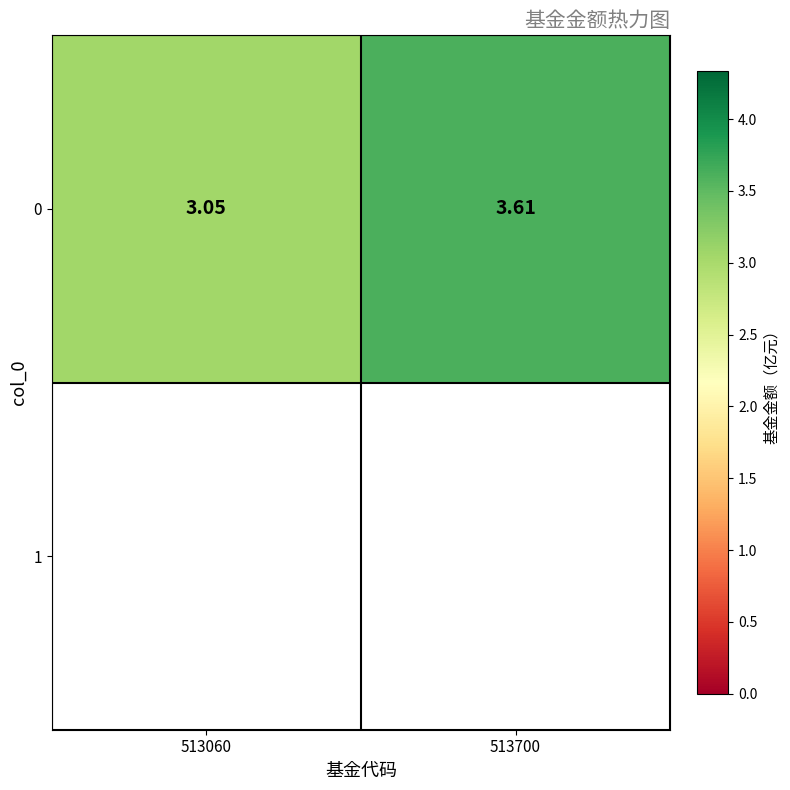

Where is the data nearest to the value 3?

513060